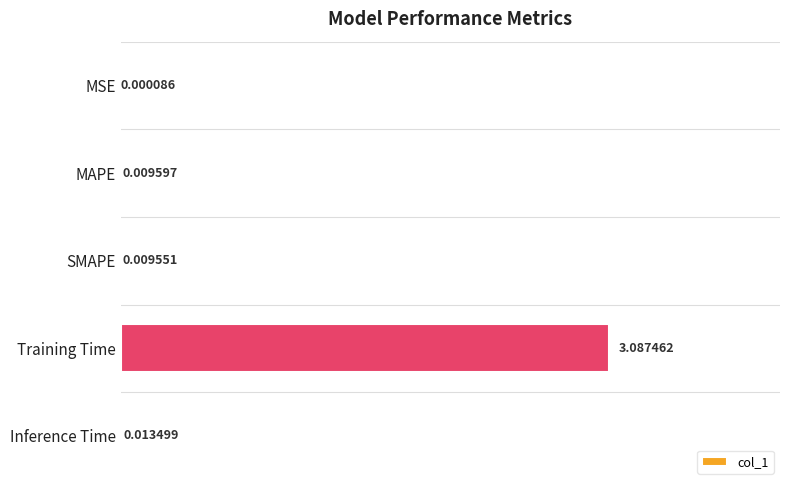

Between MAPE and SMAPE, which is larger?

MAPE